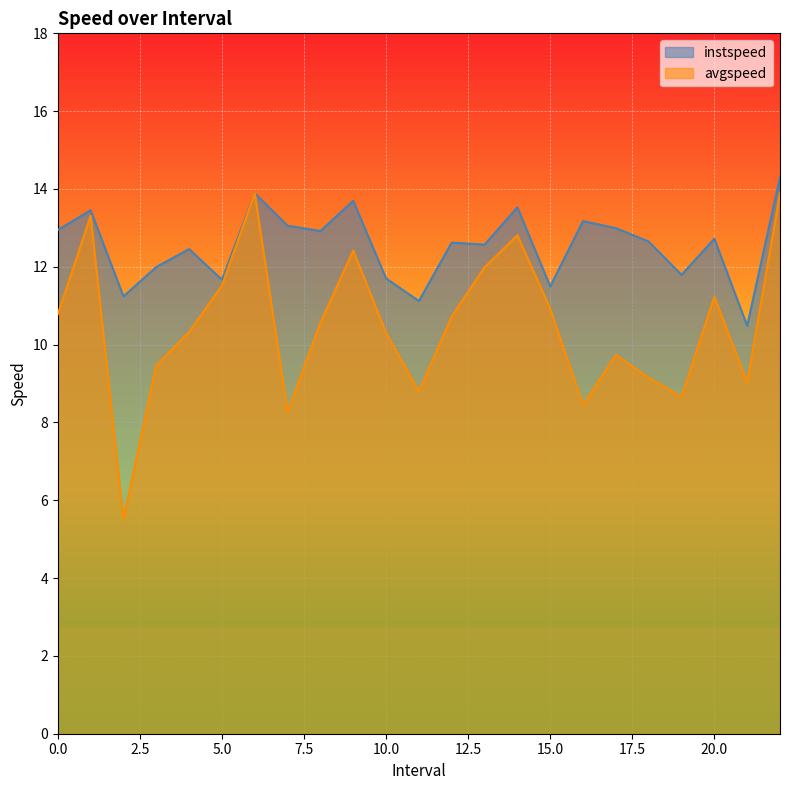

How many values in the avgspeed series are below 10?

9